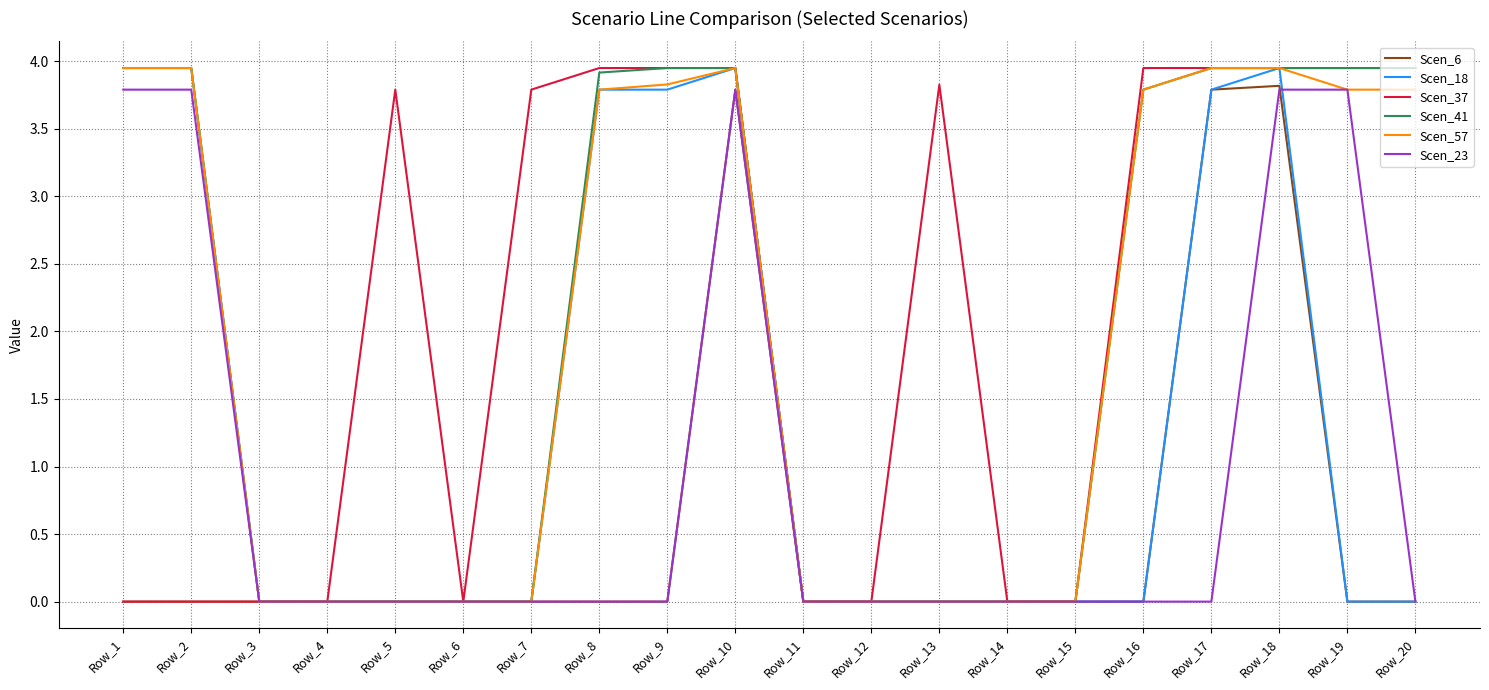

What are all the series names shown in the legend?

Scen_6, Scen_18, Scen_37, Scen_41, Scen_57, Scen_23